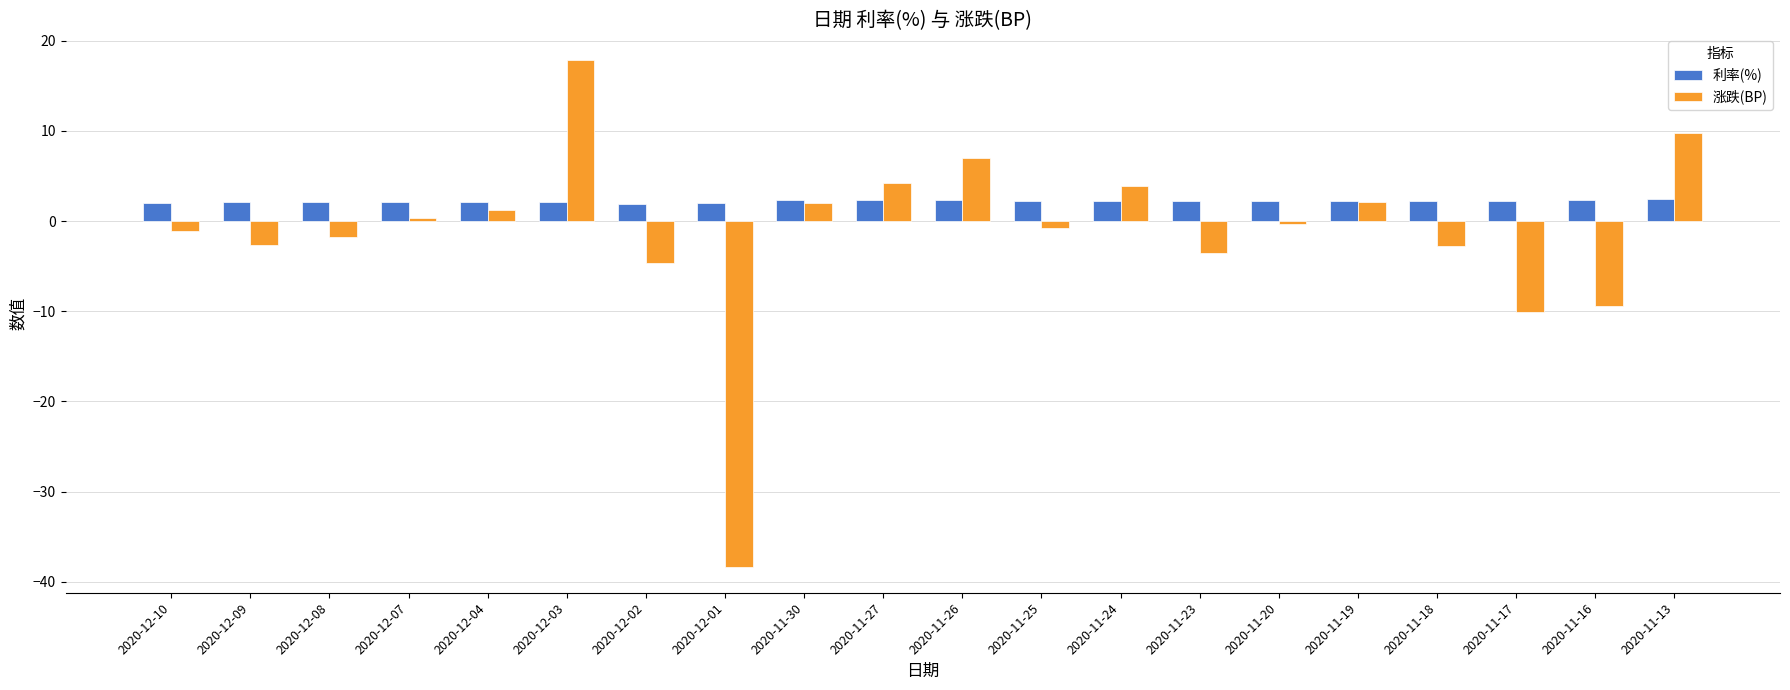

At which category is the sum across all series the highest?

2020-12-03